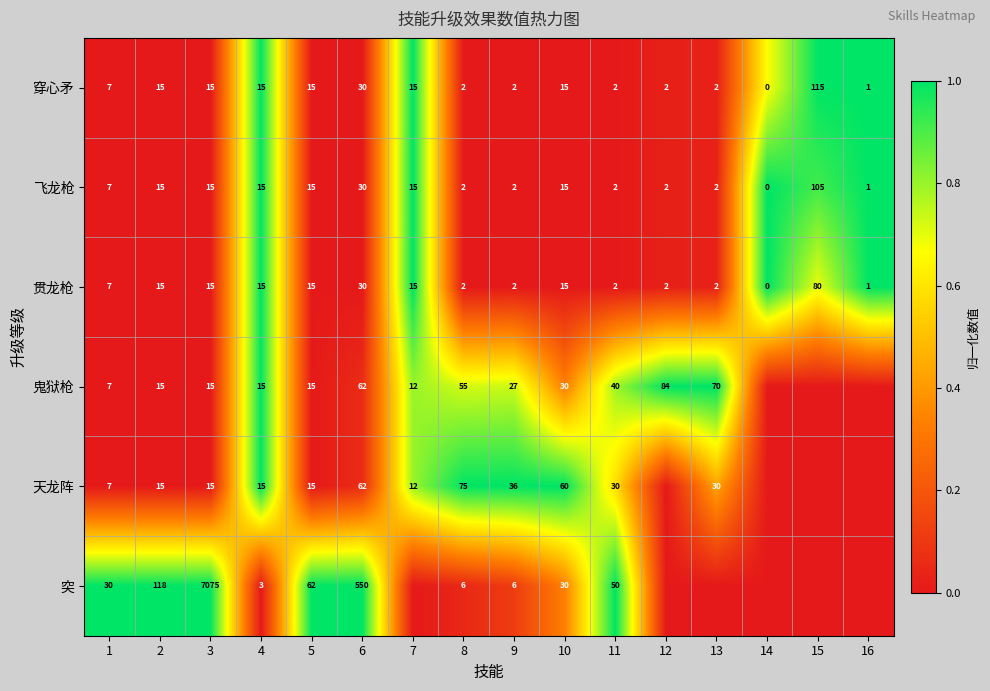

True or false: 穿心矛 has a value of 44 at 6.

False